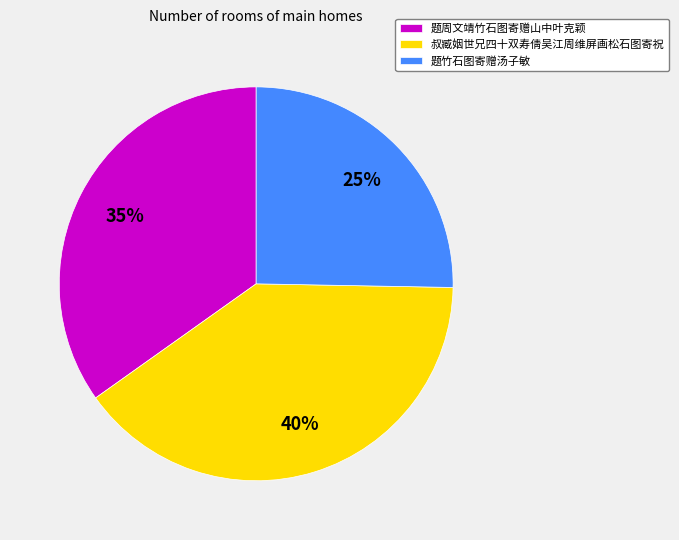

To the nearest percent, what portion does 题周文靖竹石图寄赠山中叶克颖 represent?

35%